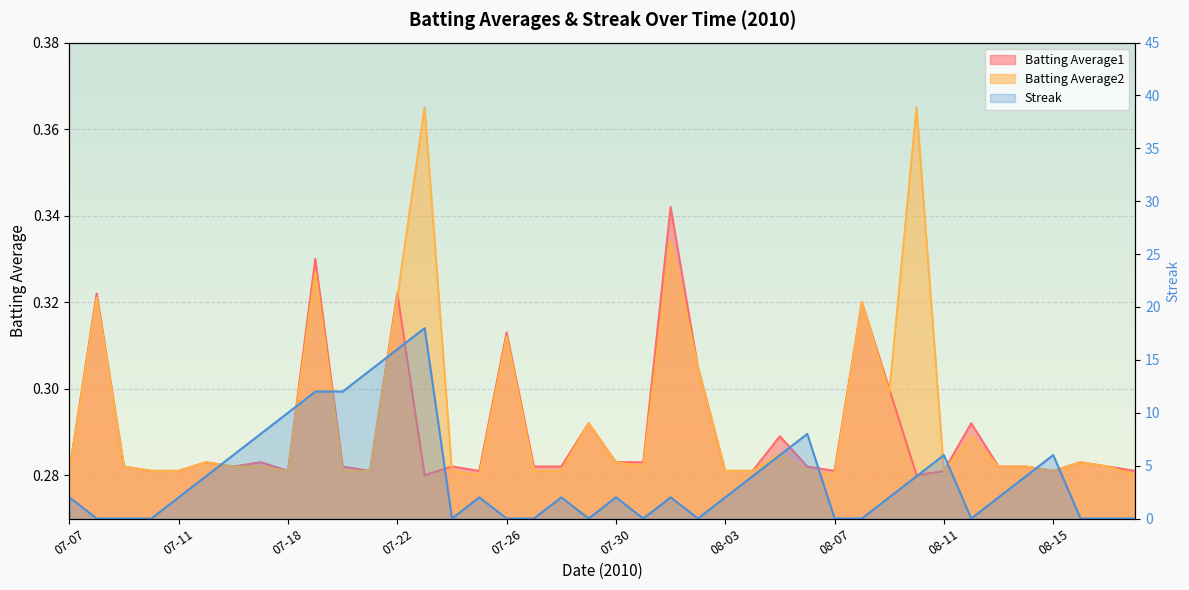

The chart shows a value of 9 at 13. True or false?

False